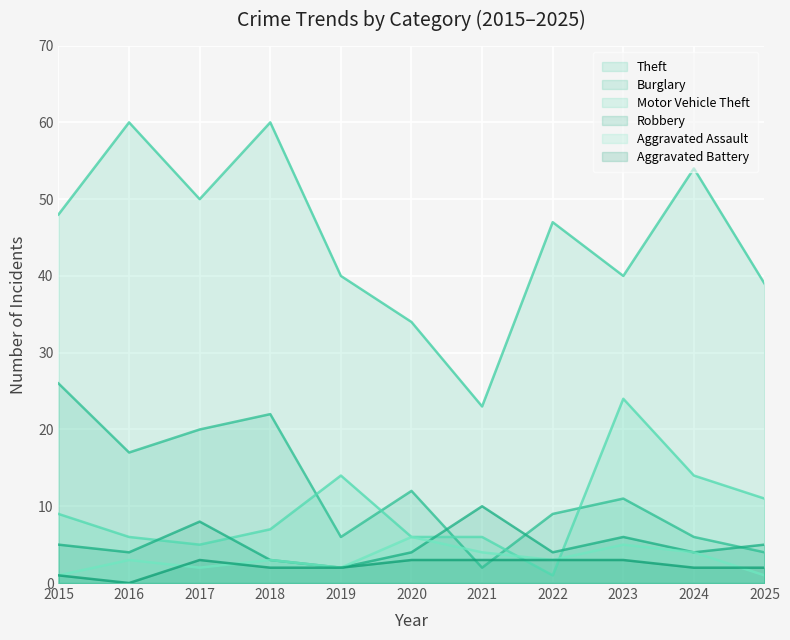

How many intersections are there between Aggravated Assault and Burglary?

2